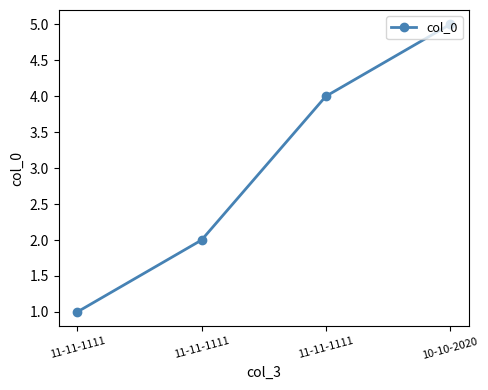

Where does the data first go above 4?

10-10-2020